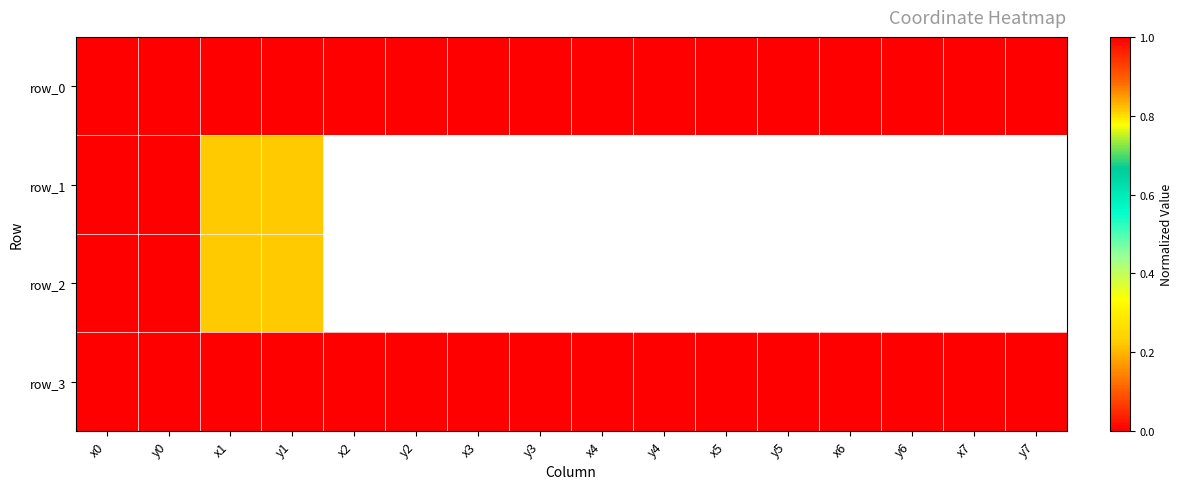

Count the number of categories in the chart.

16